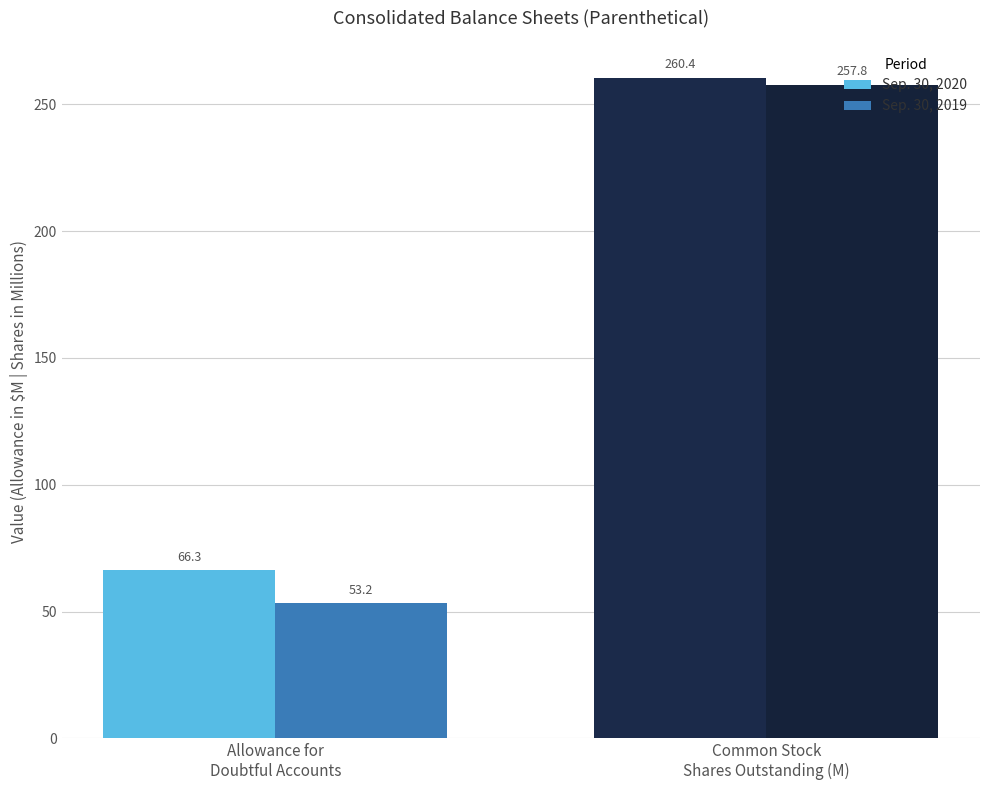

Reading left to right, what are all the values shown in this chart?

Sep. 30, 2020: 66.3	260.4
Sep. 30, 2019: 53.2	257.8